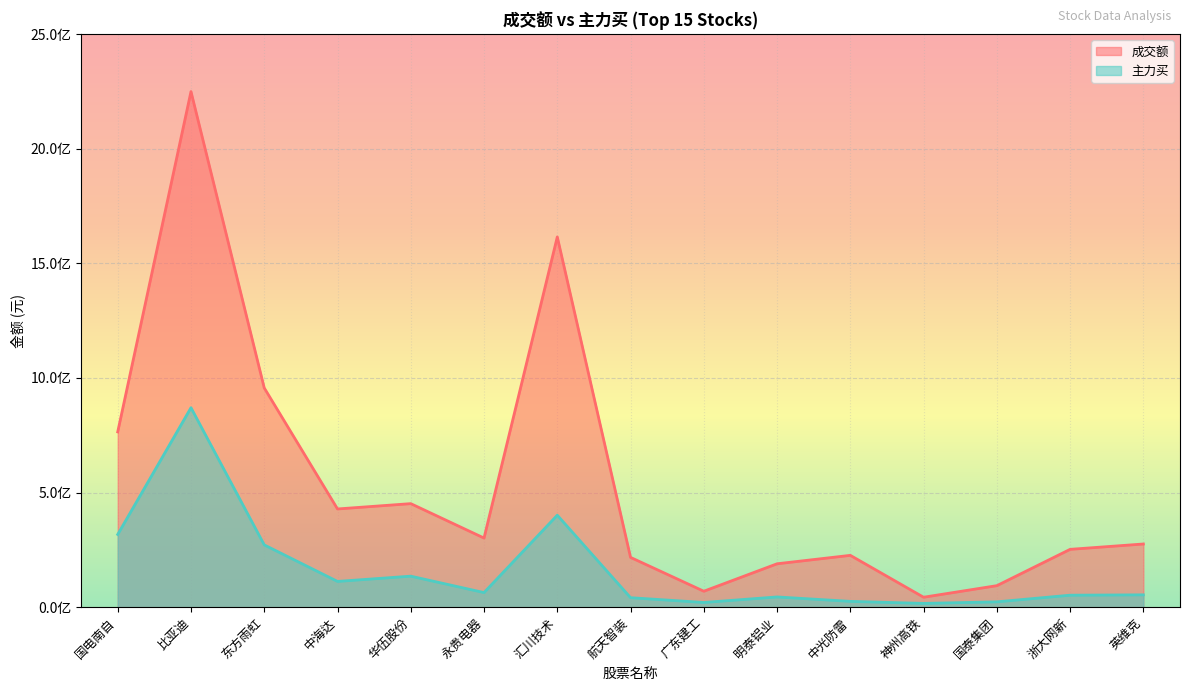

At which label does 成交额 reach its minimum?

神州高铁